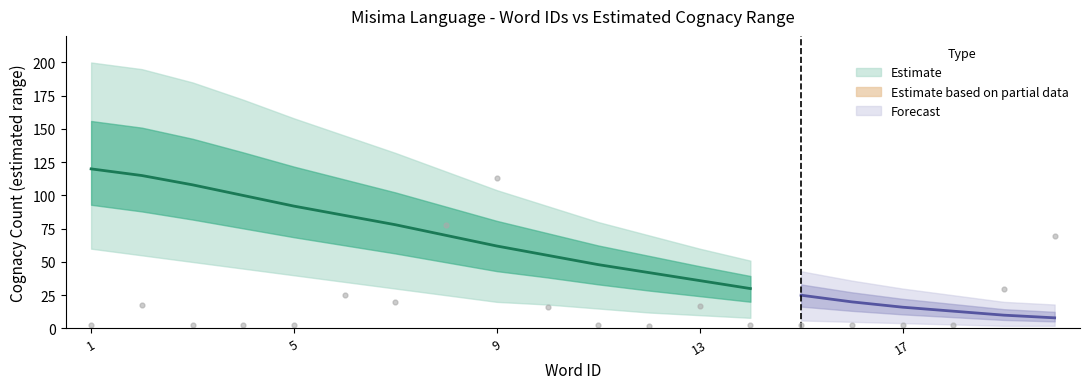

At which category is the sum across all series the highest?

1